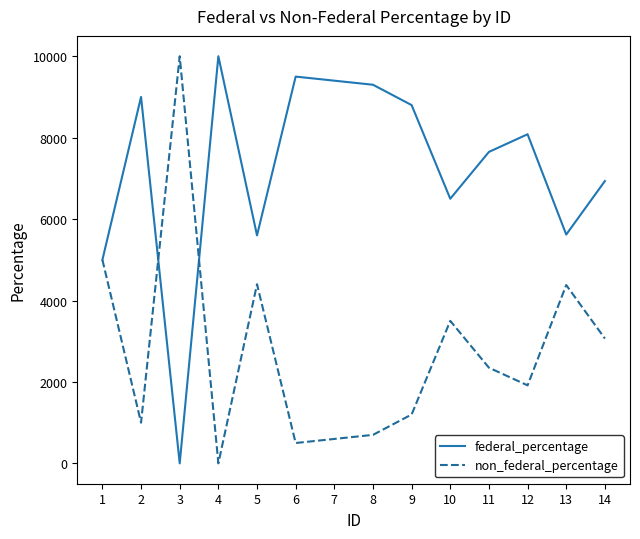

How many interior local peaks does the non_federal_percentage series have?

4